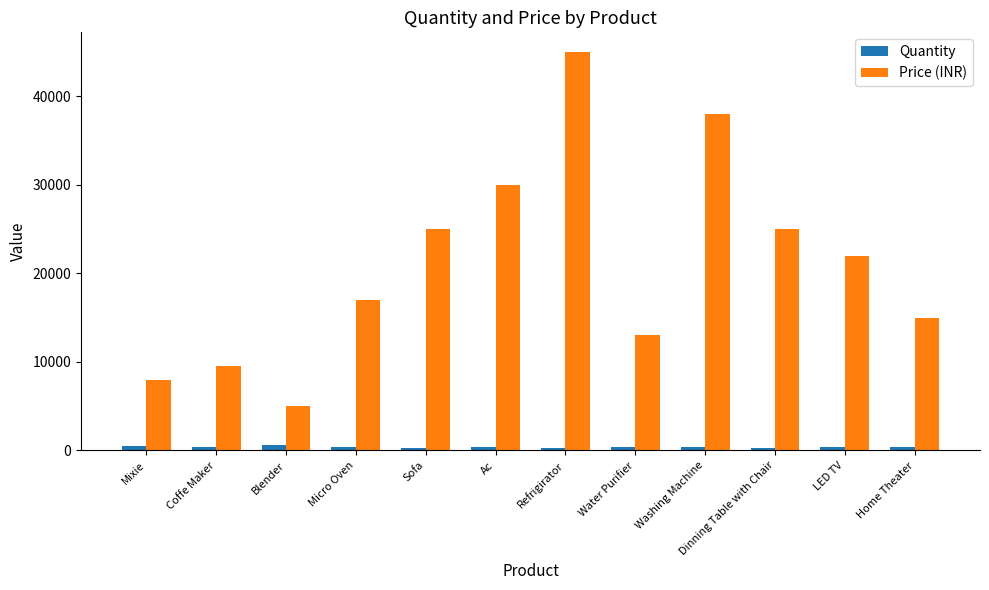

How many data points in Quantity are less than 400?

5